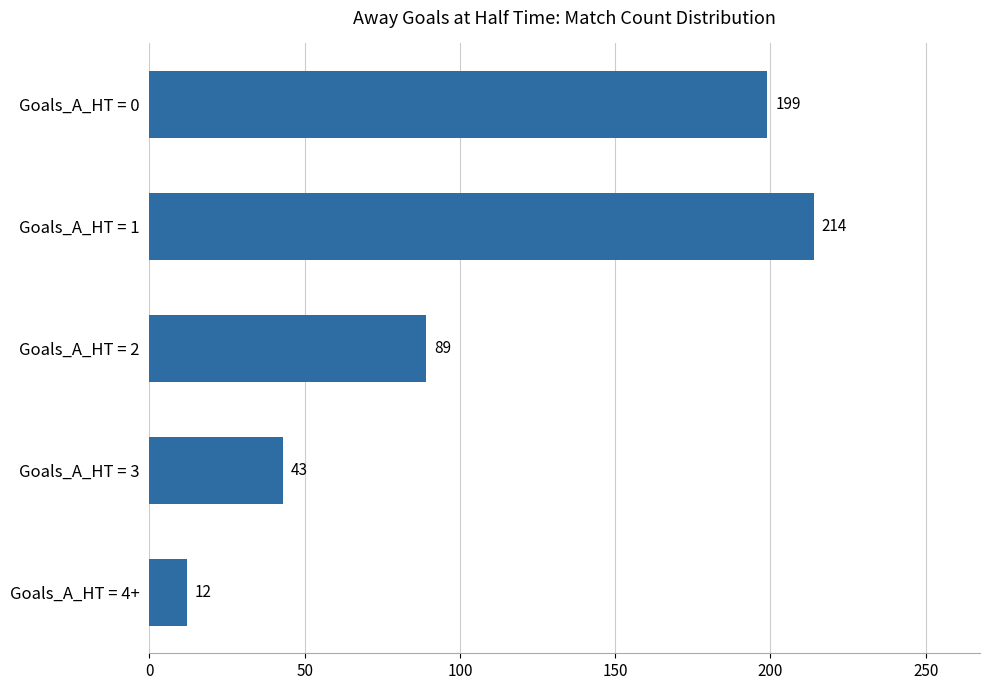

How many distinct data groups are displayed?

1